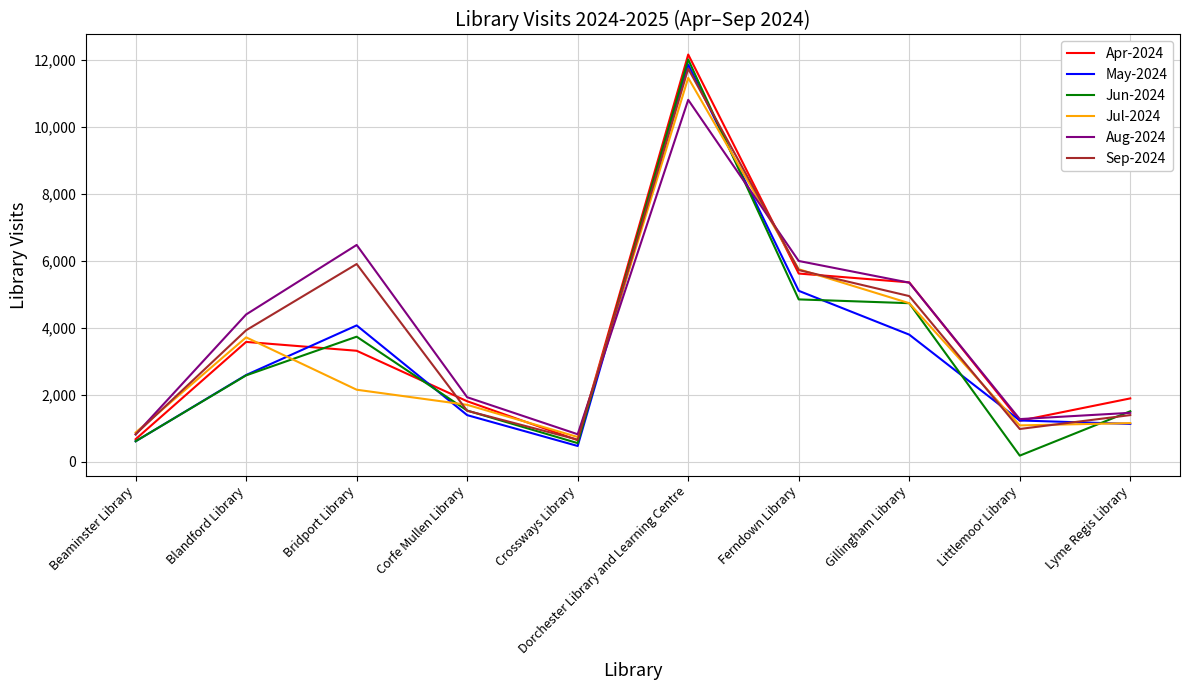

What is the spread (max minus min) of values at Dorchester Library and Learning Centre?

1351